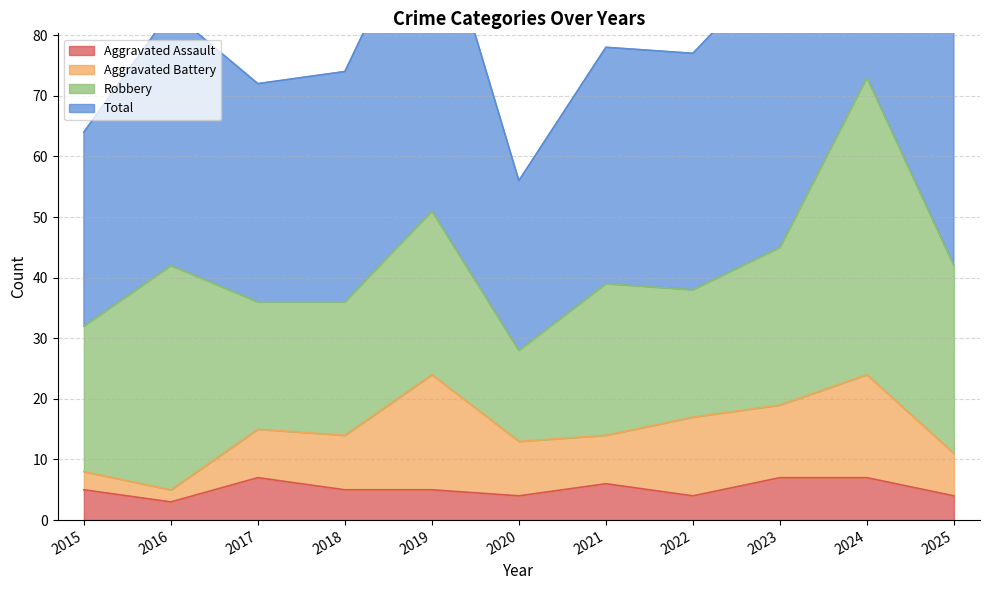

What is the sum of the Aggravated Assault values at 2025 and 2021?

10